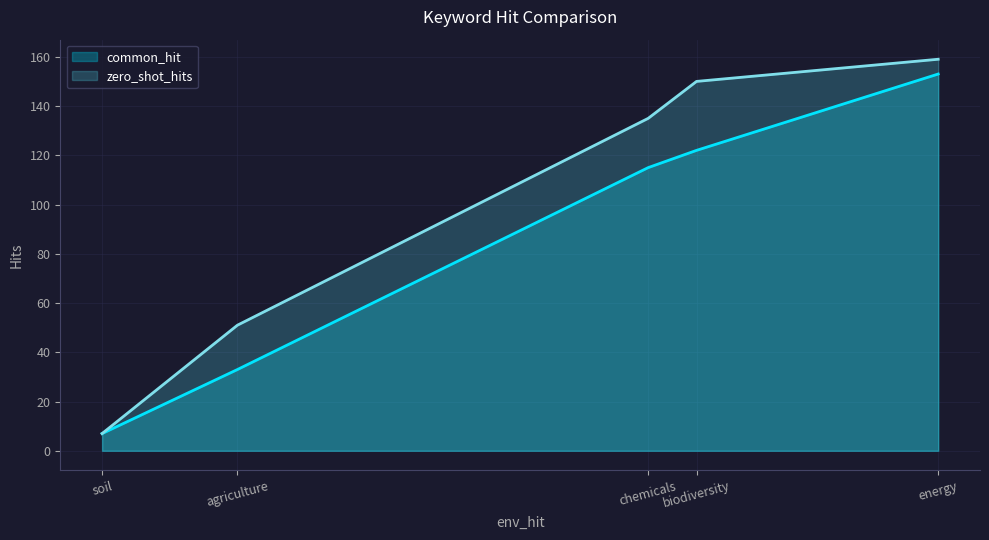

True or false: common_hit and zero_shot_hits intersect in this chart.

False